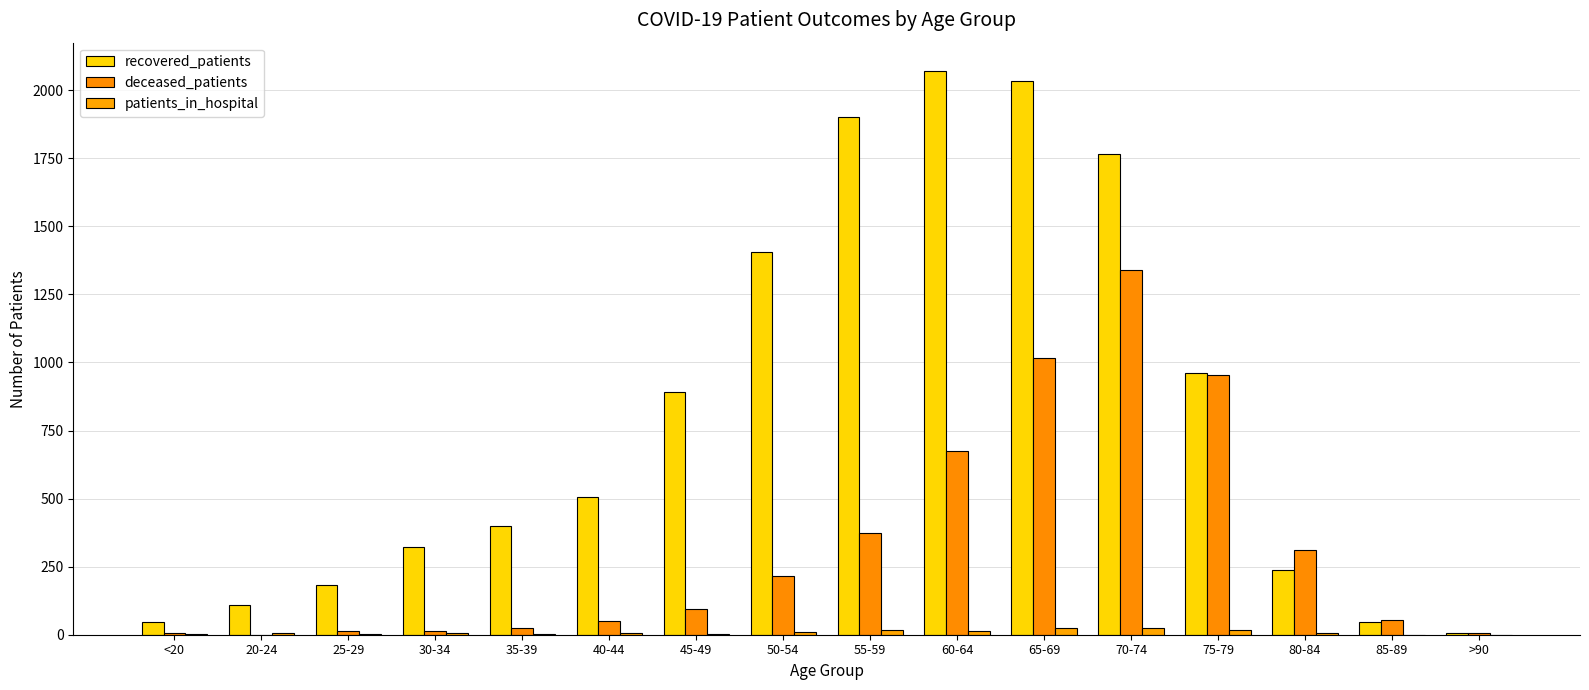

What is the sum of the recovered_patients values at 70-74 and 35-39?

2166